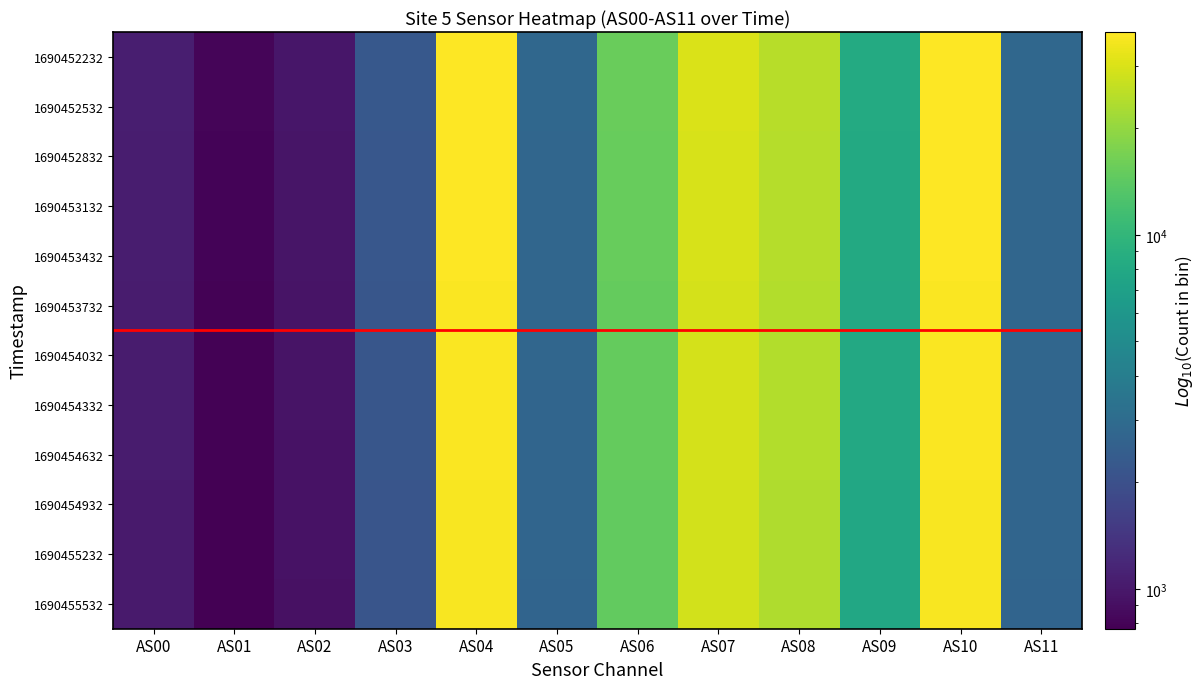

Count the number of data series in this chart.

12